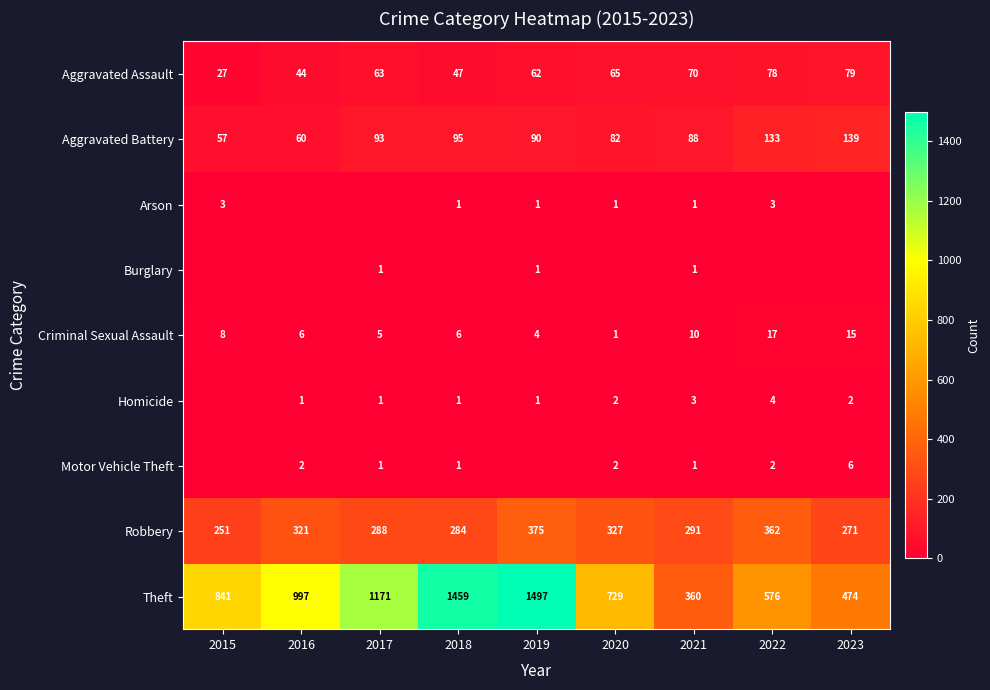

What is the difference between the highest and lowest values at 2016?

997